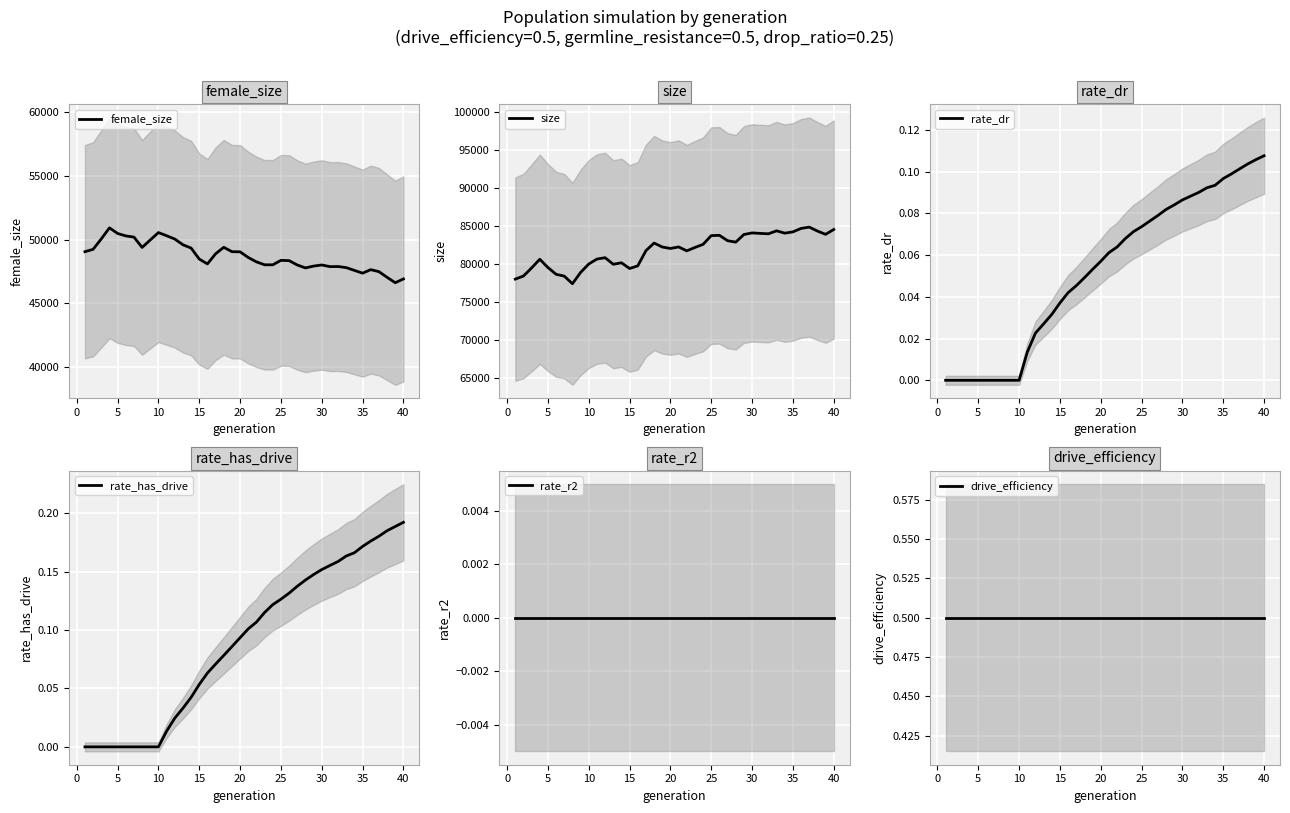

Does the chart display data point markers on the line(s)?

No